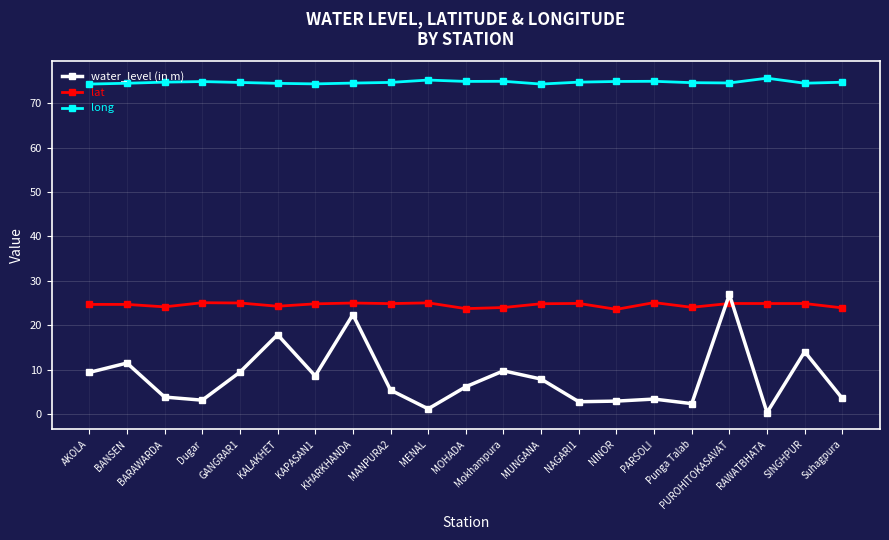

At which category is the sum across all series the highest?

PUROHITOKASAVAT